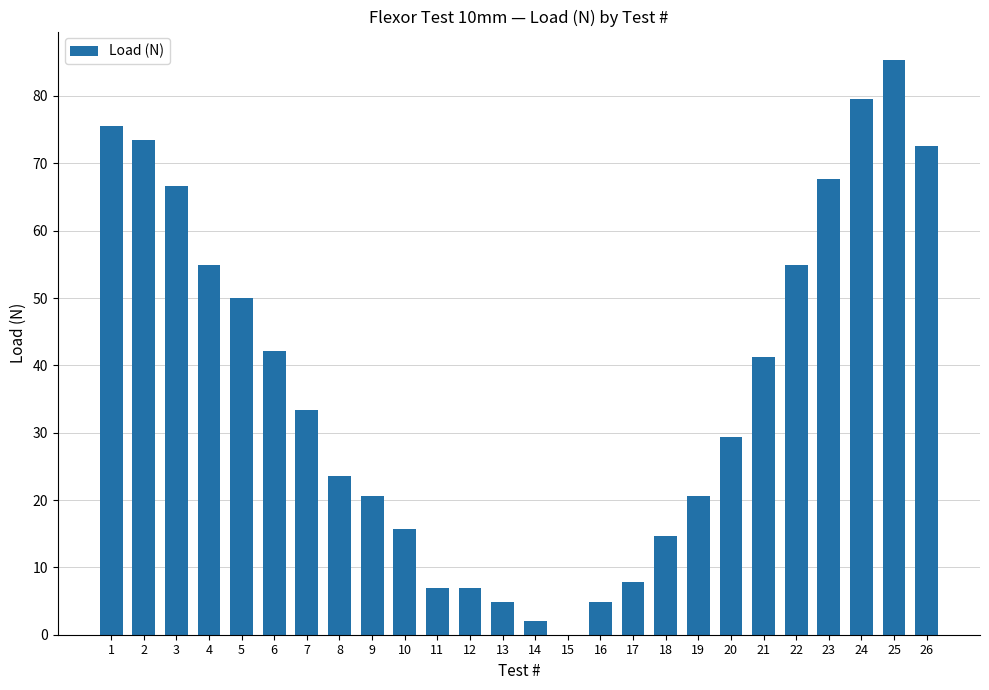

How many values are above zero?

25